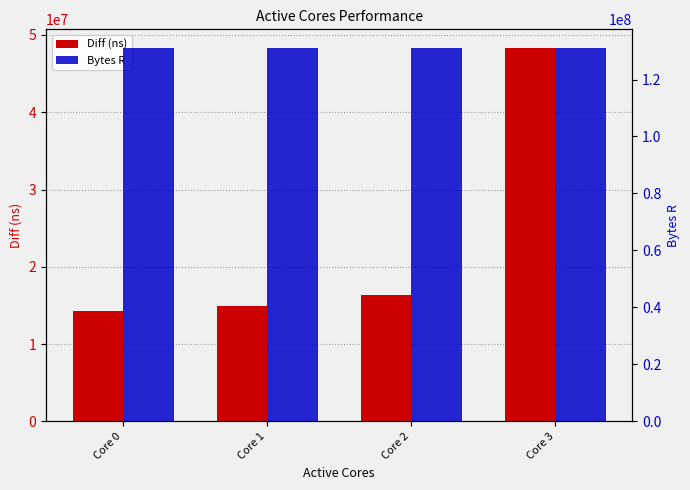

What is the lowest value of the Diff (ns) series?

14247853